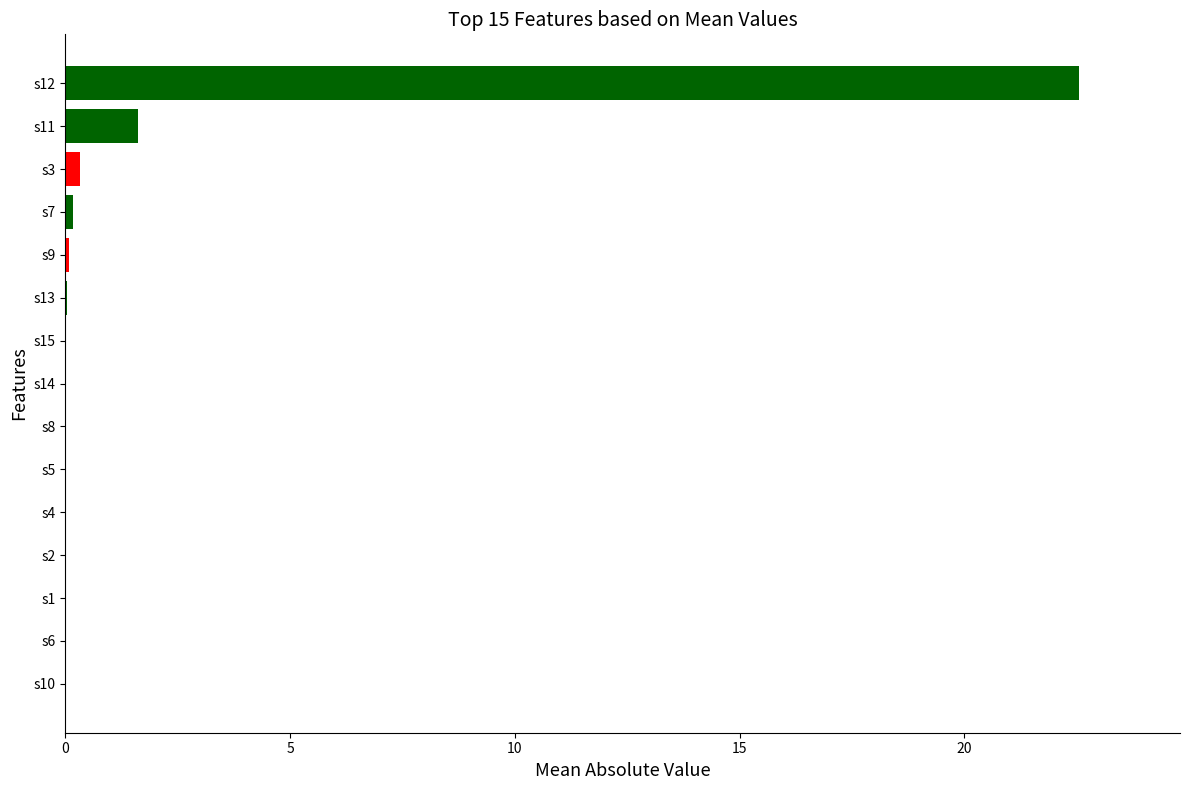

What is the sum of all values?

24.8